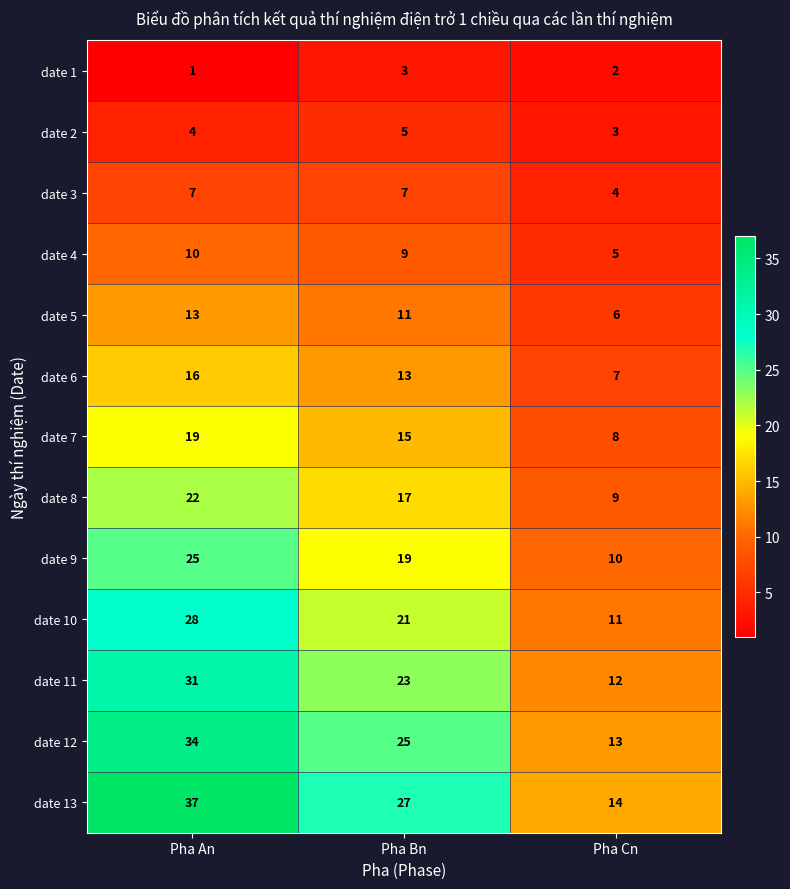

True or false: date 4 has a value of 9 at Pha Bn.

True